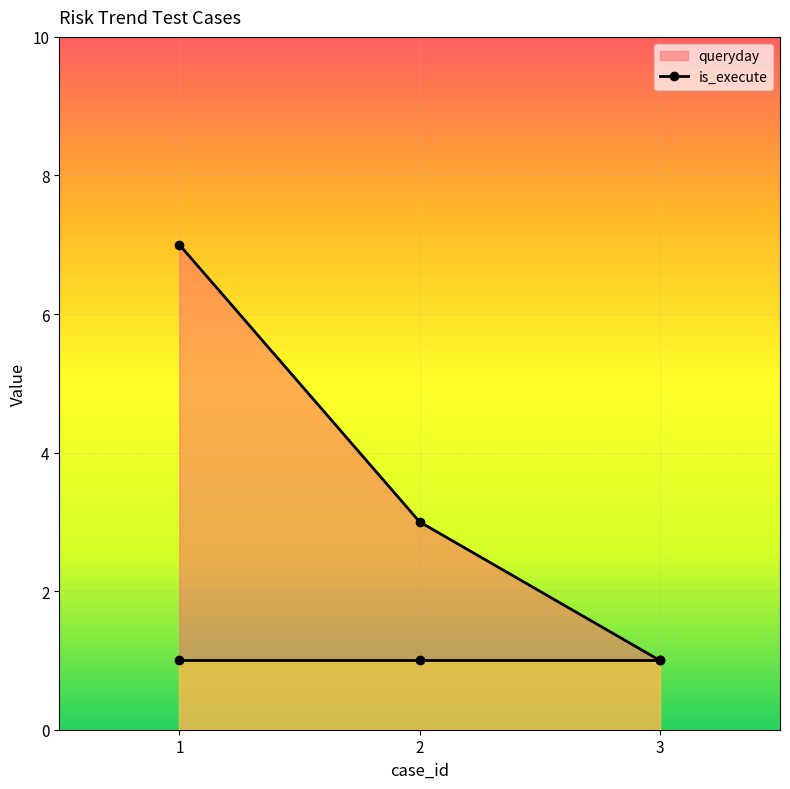

What is the ratio of the value at 1 to the value at 3?

7.0